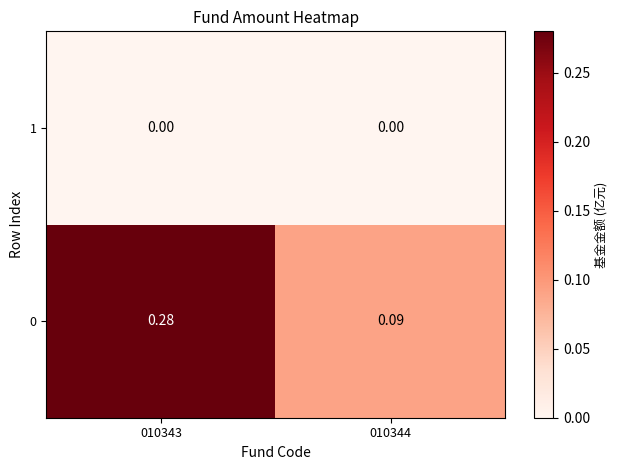

Is the value of 1 at 010344 greater than the value of 0 at 010344?

No